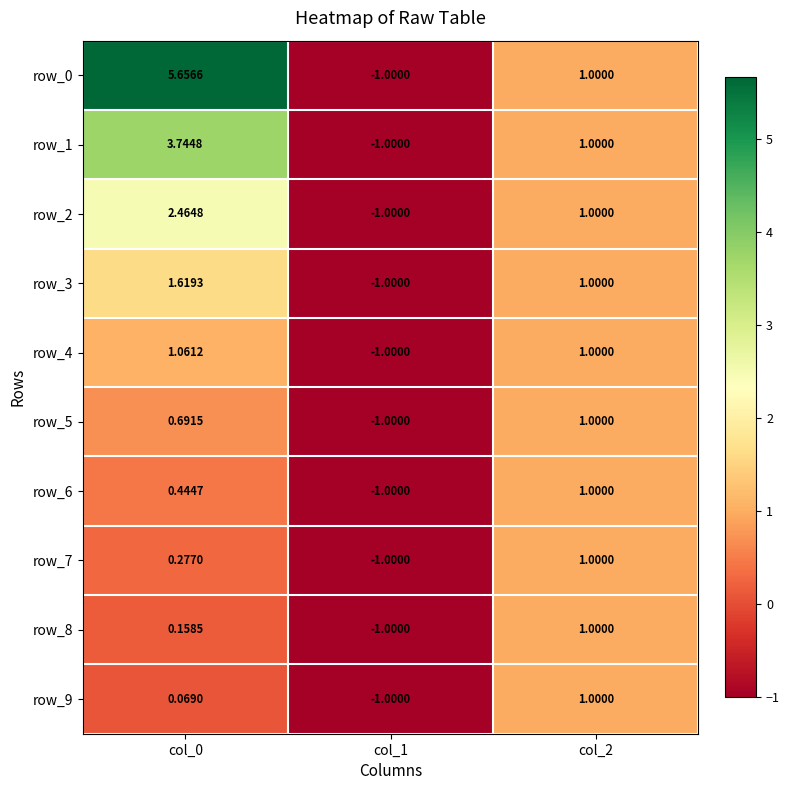

Is the value of row_5 at col_1 greater than the value of row_7 at col_0?

No